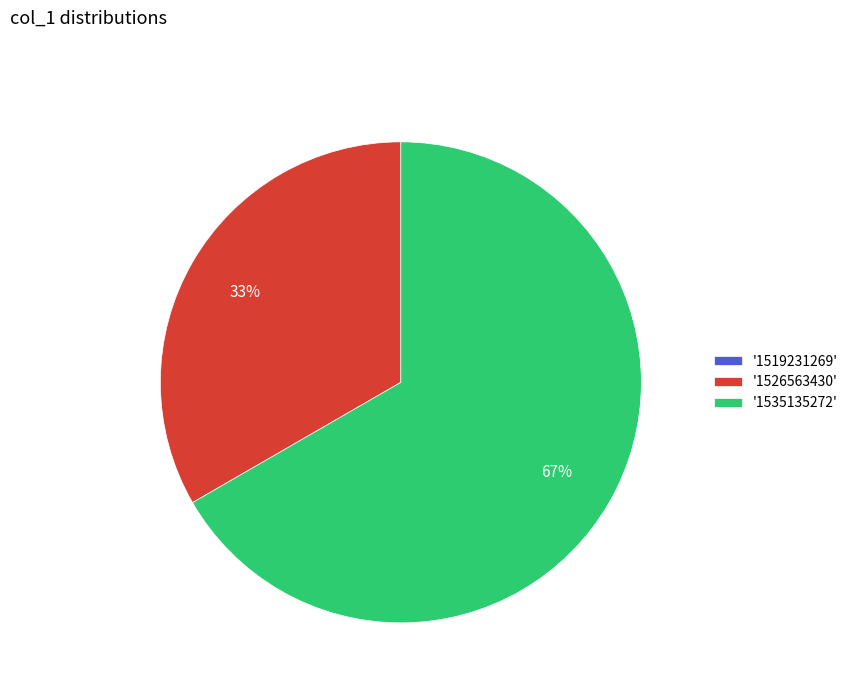

To the nearest percent, what percentage of the pie is '1535135272'?

67%